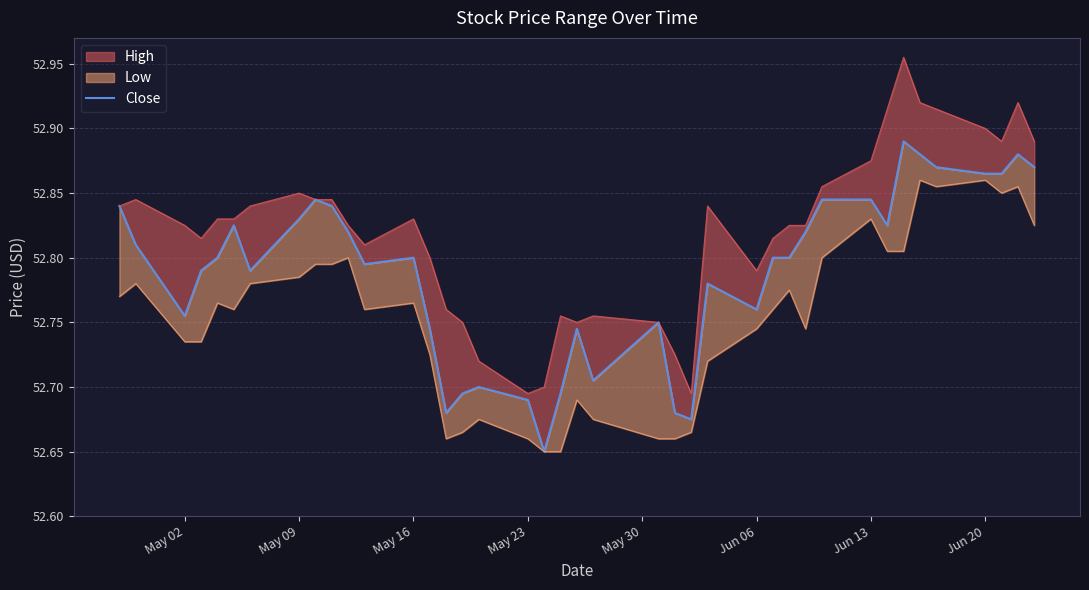

Is it true that the value at Jun 20 is 77.0?

False